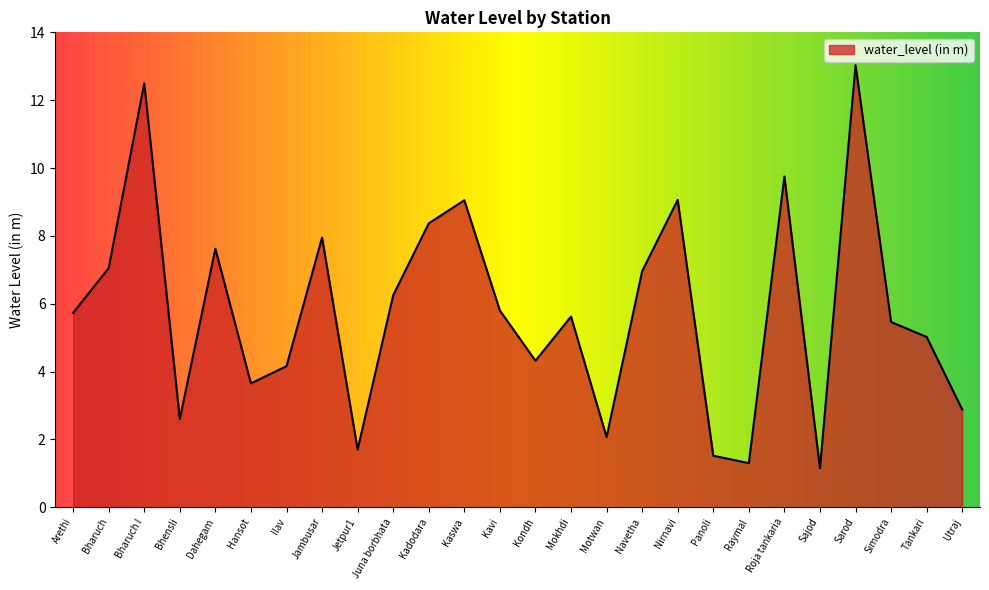

True or false: the data shows 1.2 at Kondh.

False